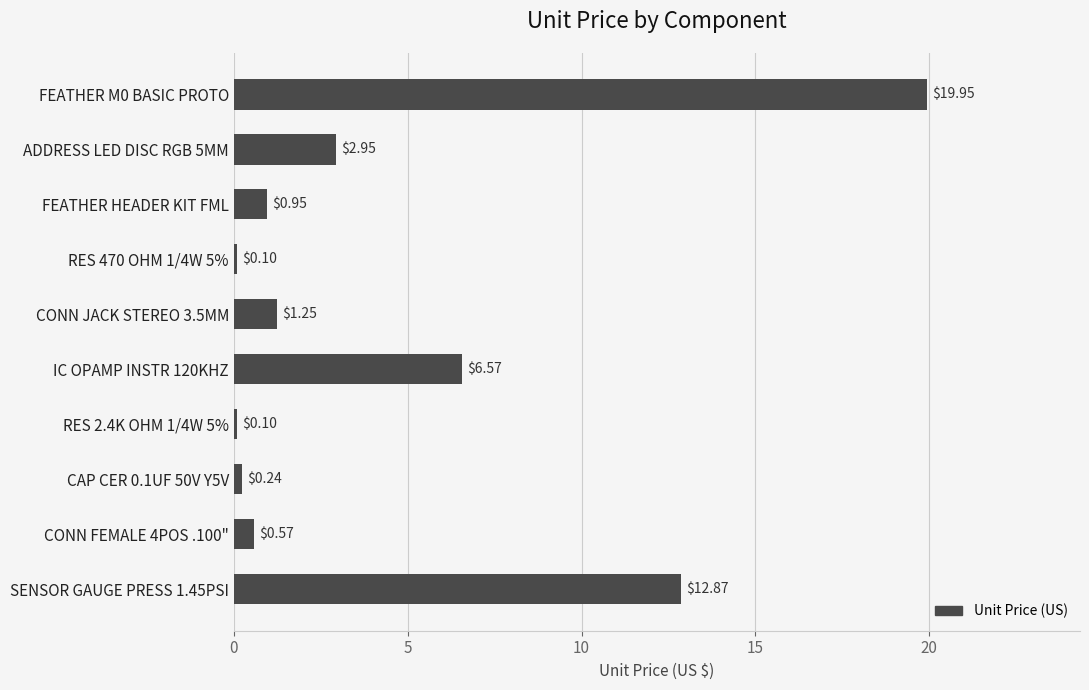

Which has a higher value, FEATHER HEADER KIT FML or CONN JACK STEREO 3.5MM?

CONN JACK STEREO 3.5MM